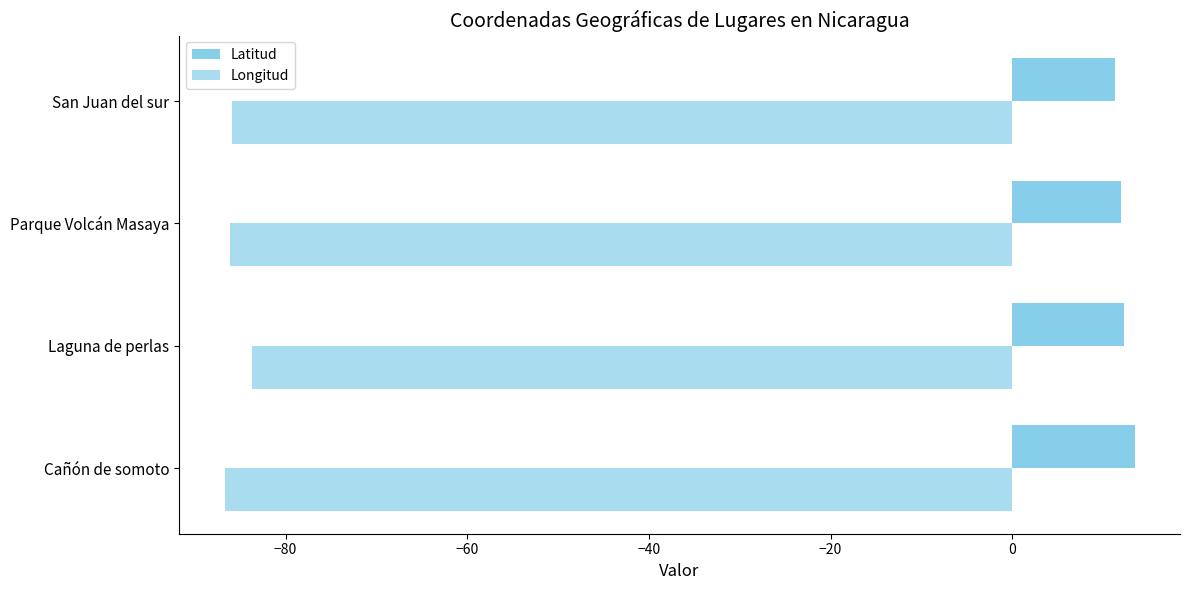

List the series in order of their peak value, lowest first.

Longitud, Latitud